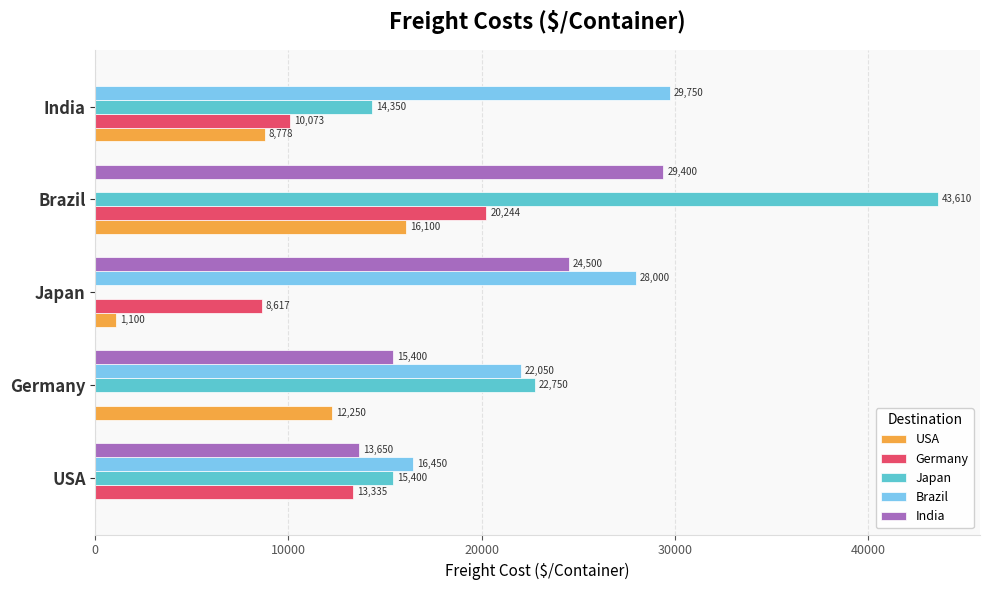

Read the USA value at Brazil.

16100